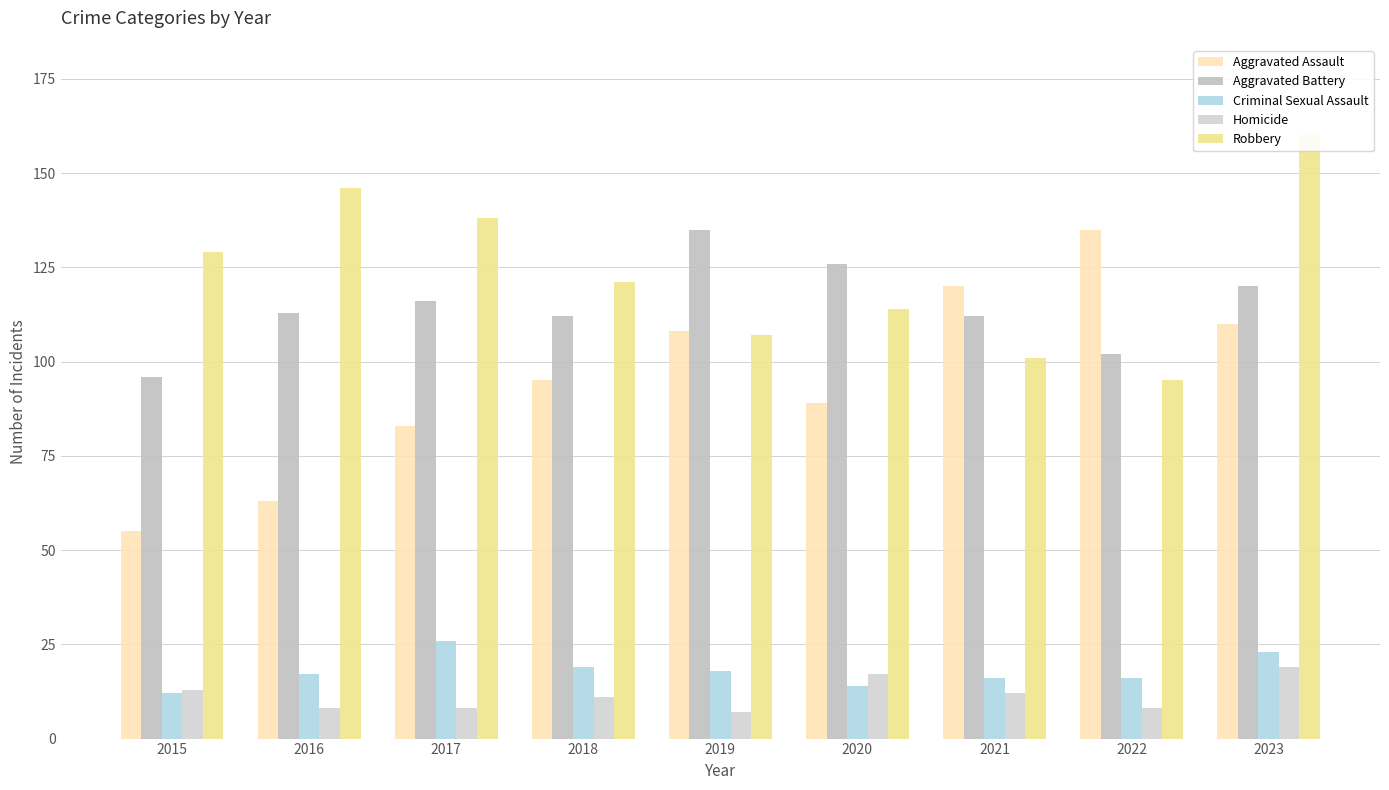

What is the sum of the Homicide values at 2016 and 2022?

16